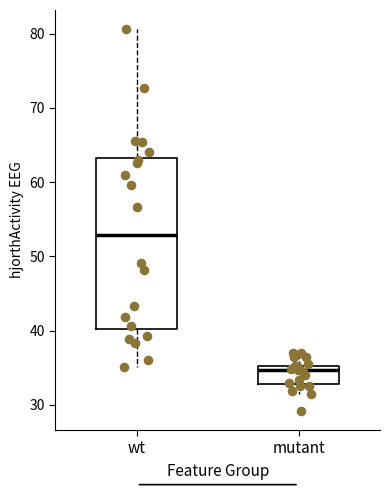

Where is the lower edge of the box for mutant on the y-axis? The values are not printed on the chart, so give them approximately, as read against the axis.

33